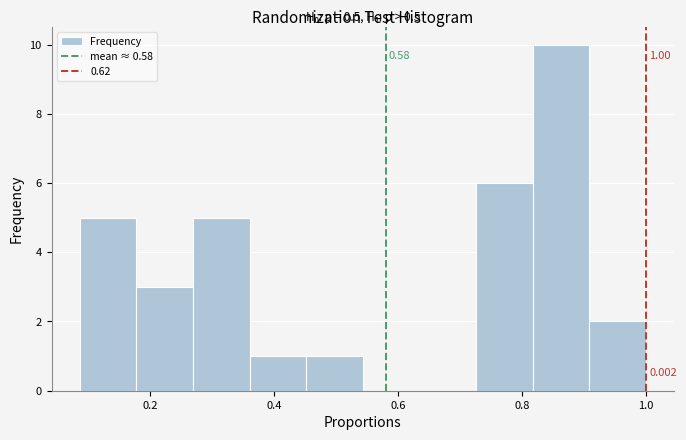

Over which range of the x-axis is the bar tallest?

0.82 to 0.90